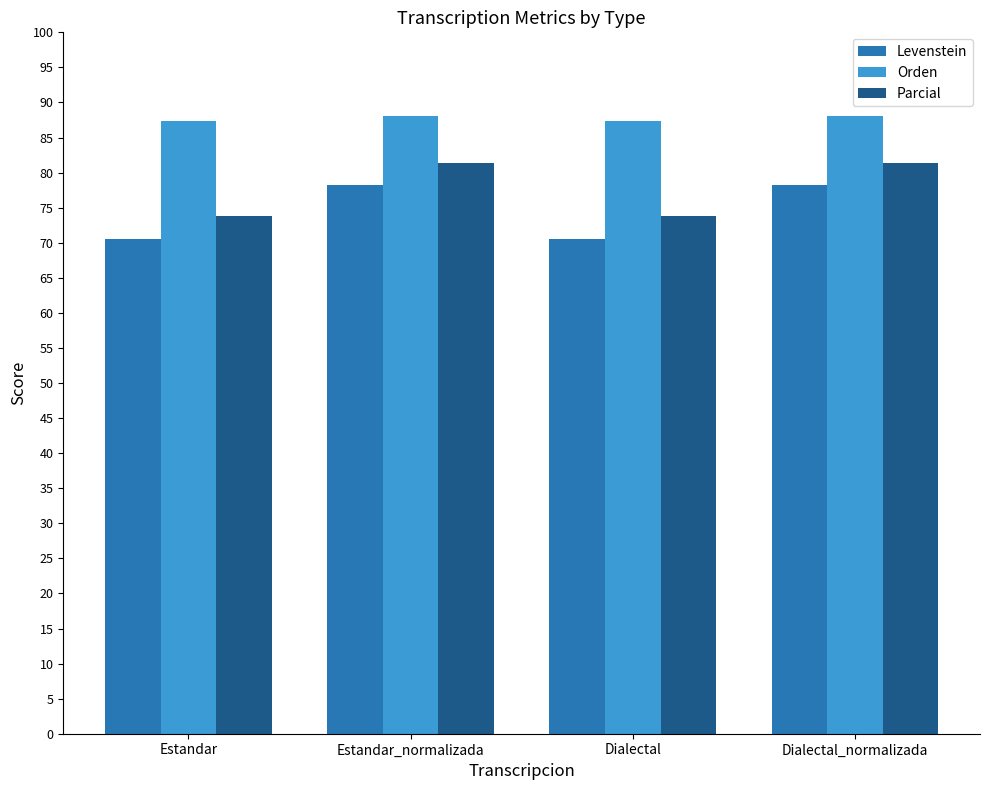

How many values in the Parcial series are below 81?

2